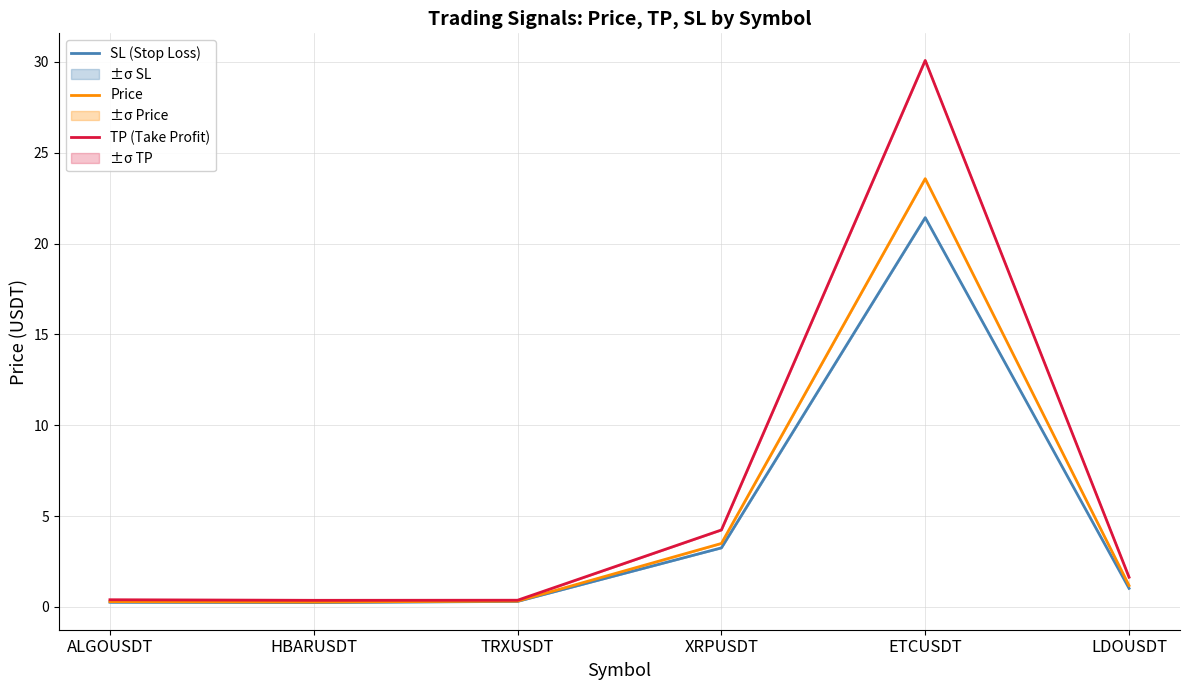

At which category is the sum across all series the highest?

ETCUSDT